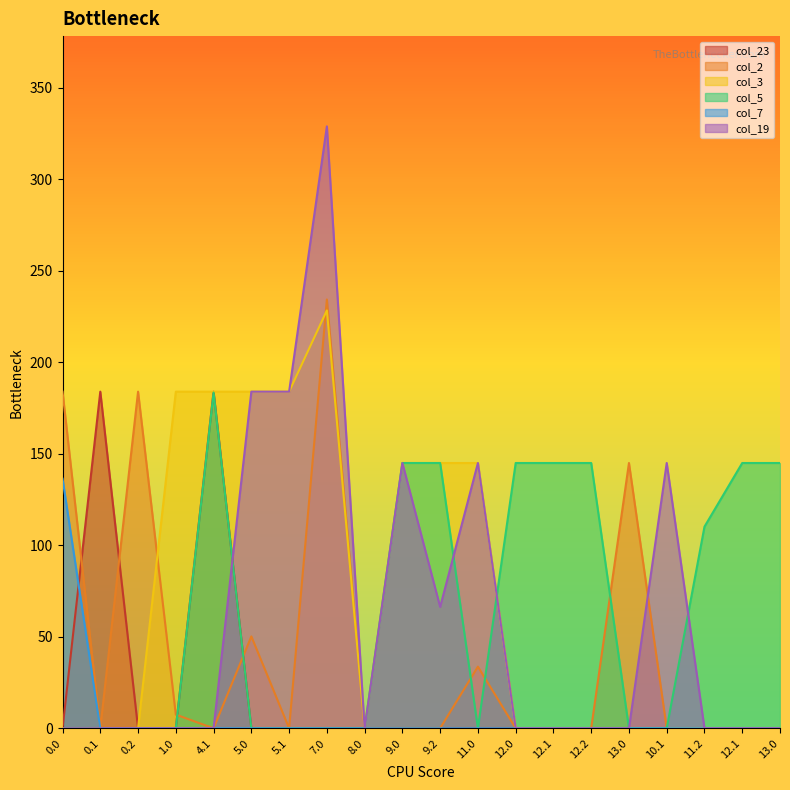

What is the maximum value for col_2?

234.4